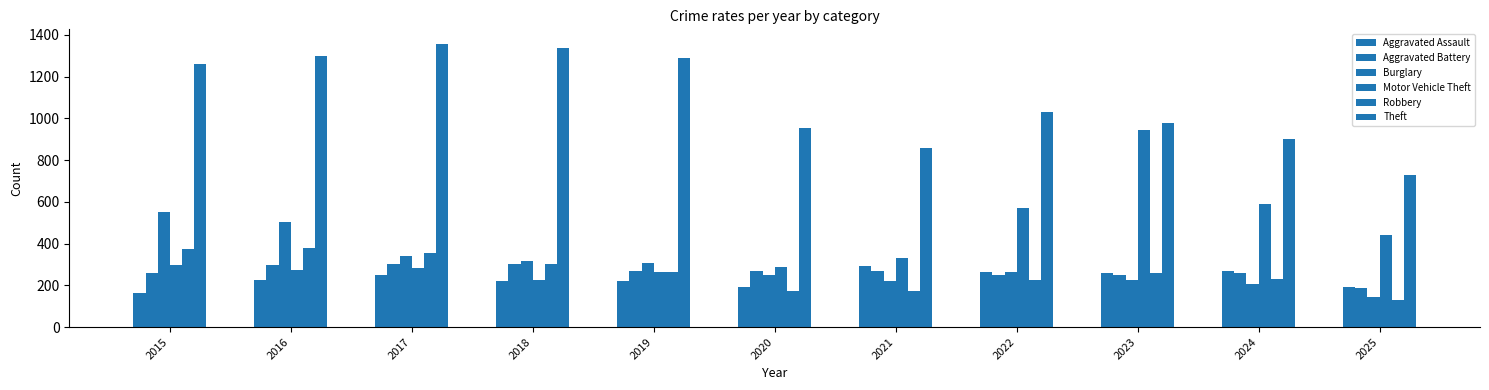

How many categories are shown in the chart?

11